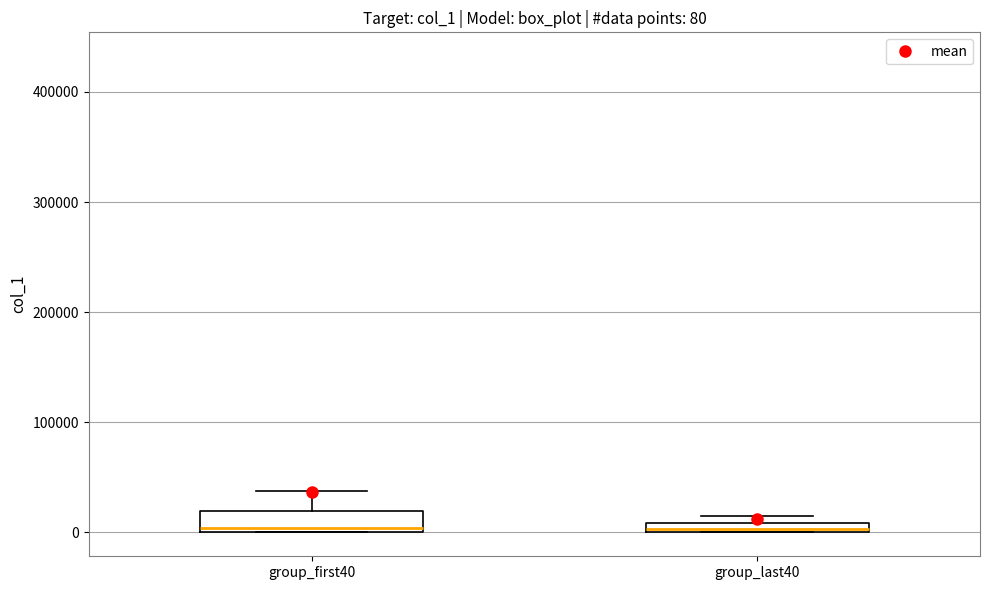

Comparing the boxes themselves (not the whiskers), which one is the tallest?

group_first40